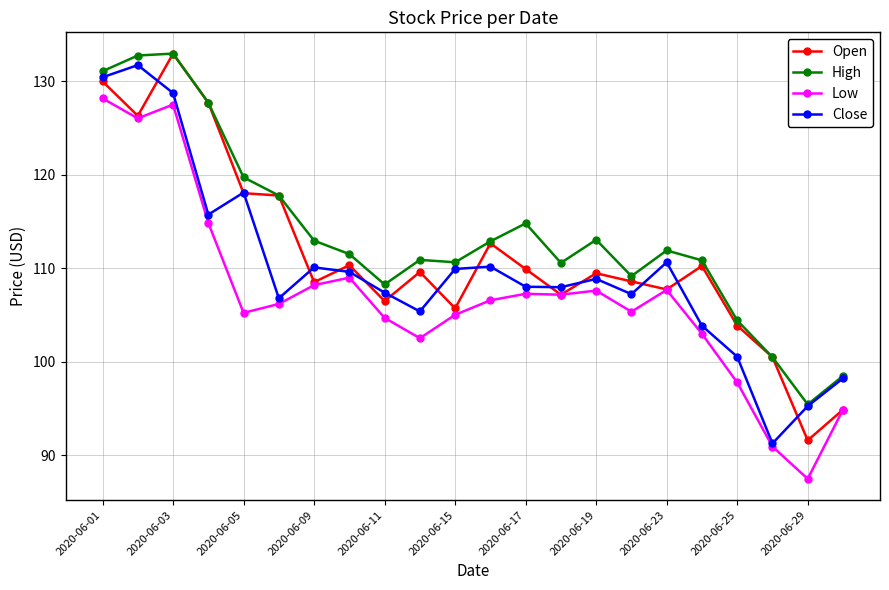

Is this an area chart (filled region under the line)?

No